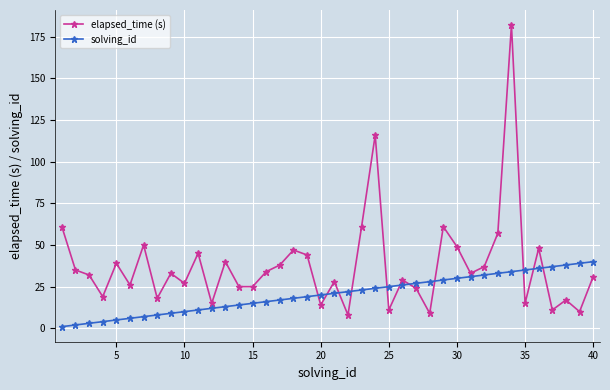

Which series has the largest total across all categories?

elapsed_time (s)